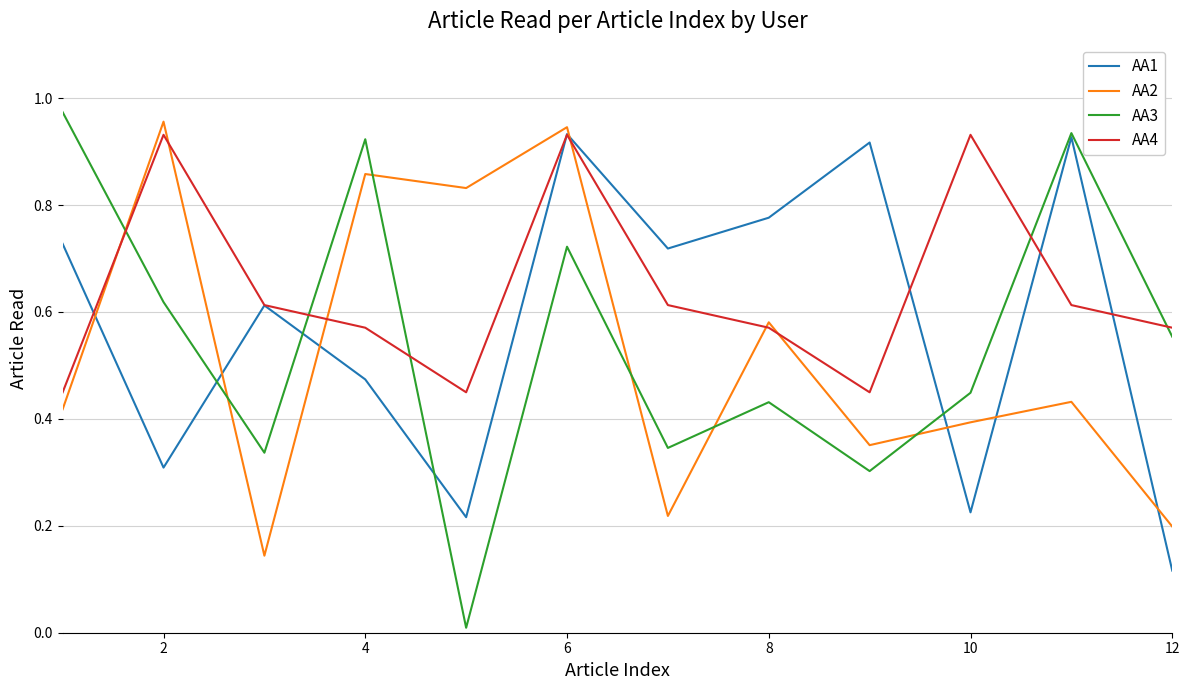

True or false: AA2 and AA1 intersect in this chart.

True